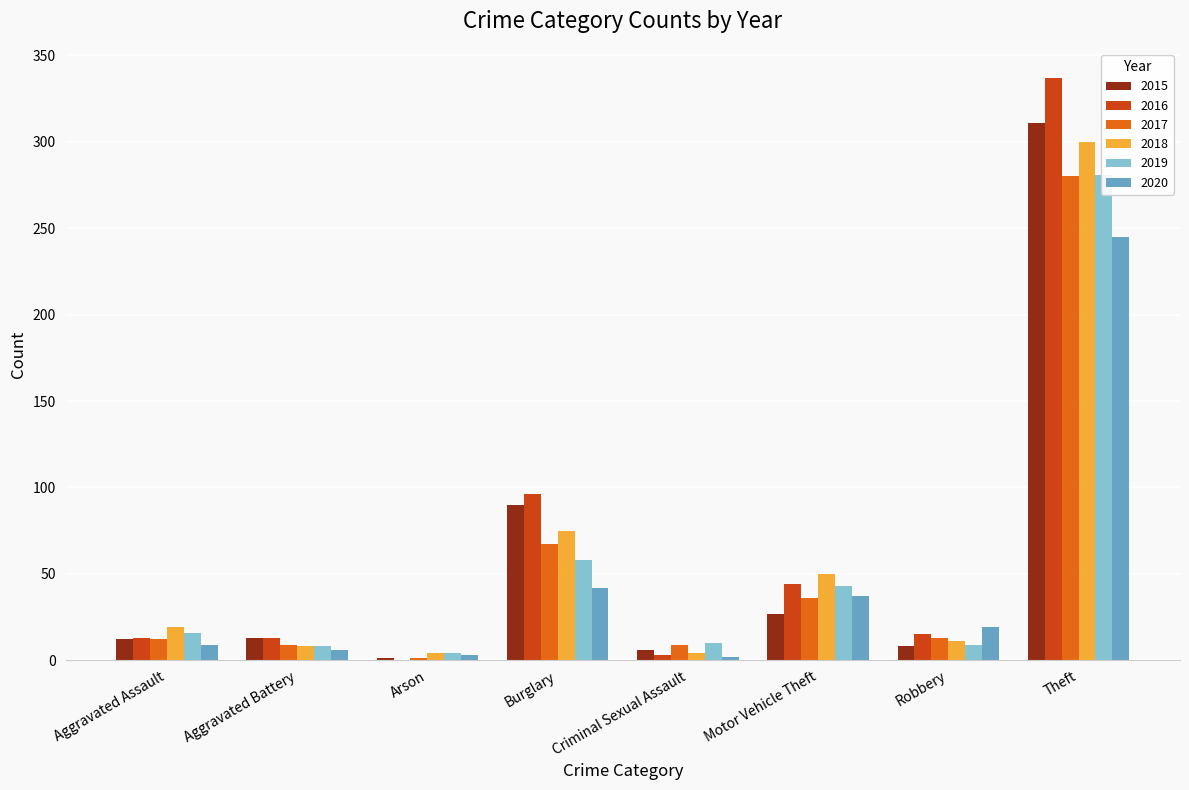

What are all the series names shown in the legend?

2015, 2016, 2017, 2018, 2019, 2020